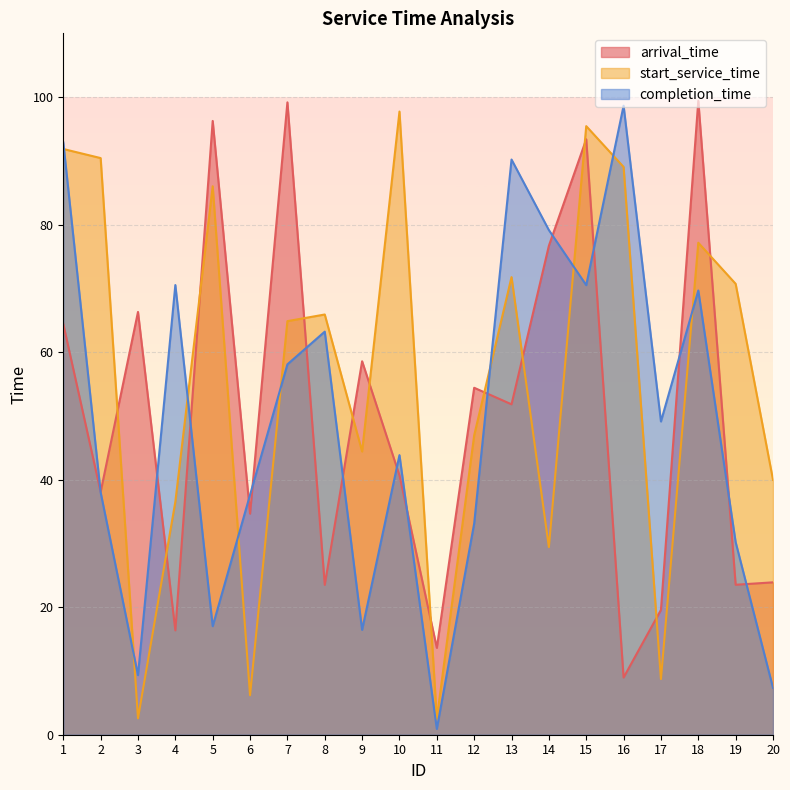

What is the sum of the start_service_time values at 9 and 15?

139.9